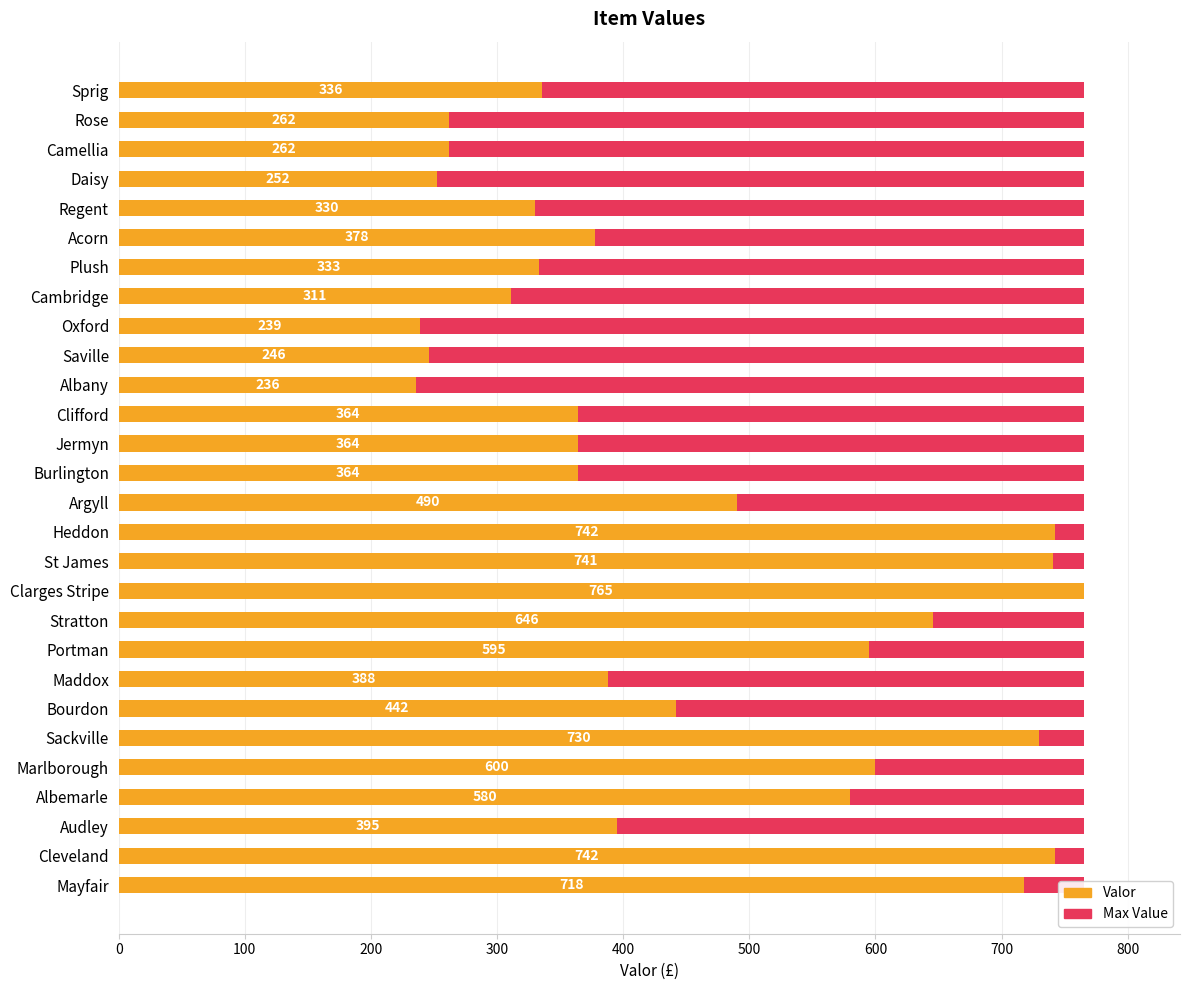

Which series has the largest range (max minus min)?

Valor